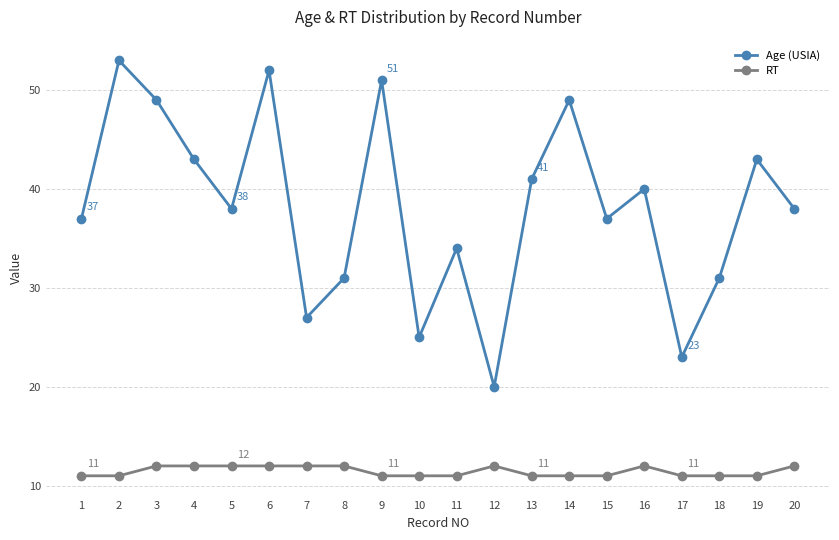

How many interior local valleys does the Age (USIA) series have?

6